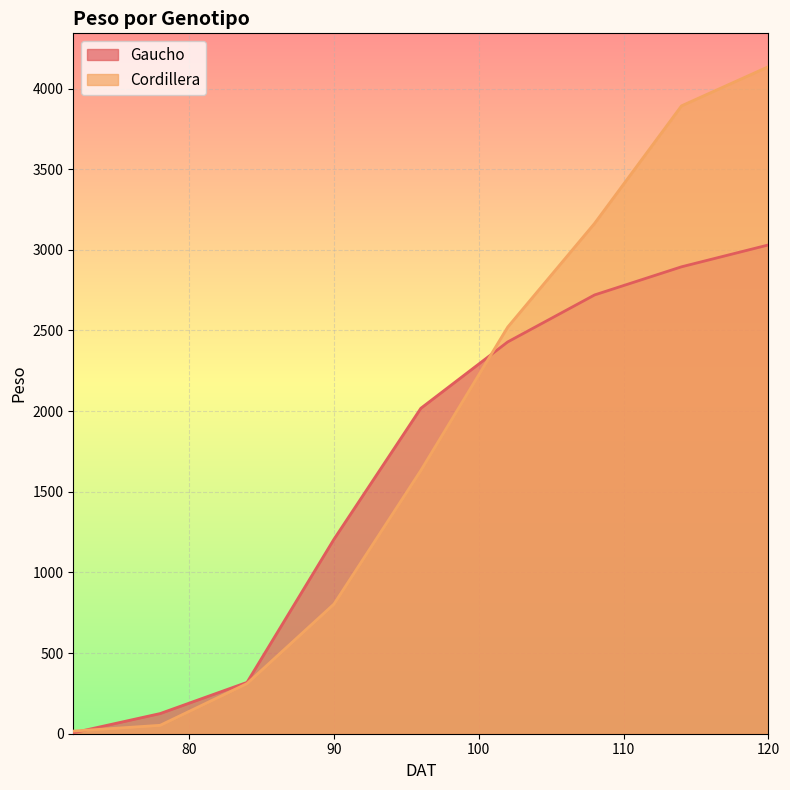

True or false: Gaucho and Cordillera cross at least once.

True